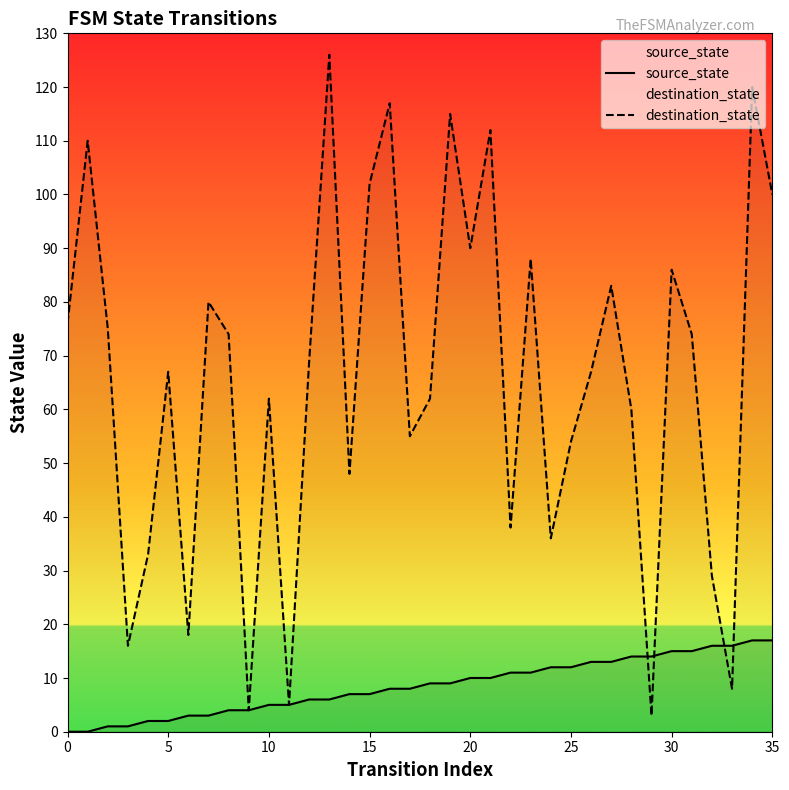

What is the label of the 3rd point from the right?

33